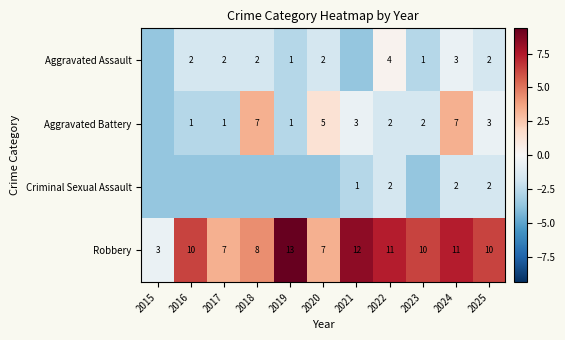

Count the number of categories in the chart.

11